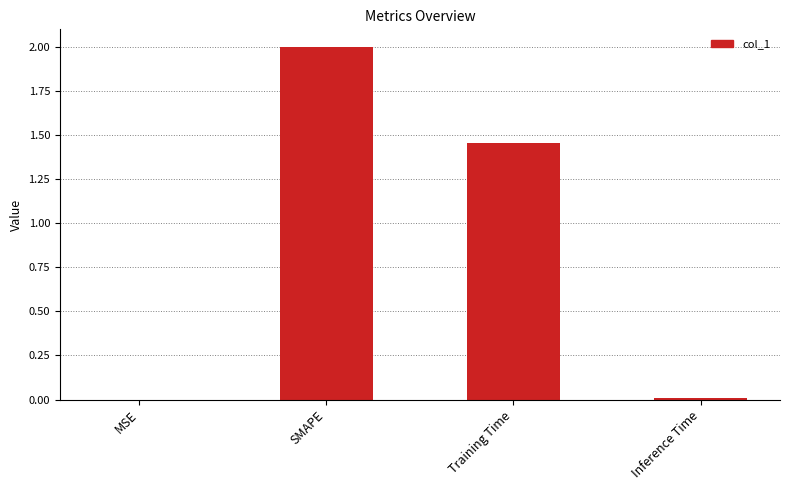

What is the difference between the values at MSE and SMAPE?

2.0